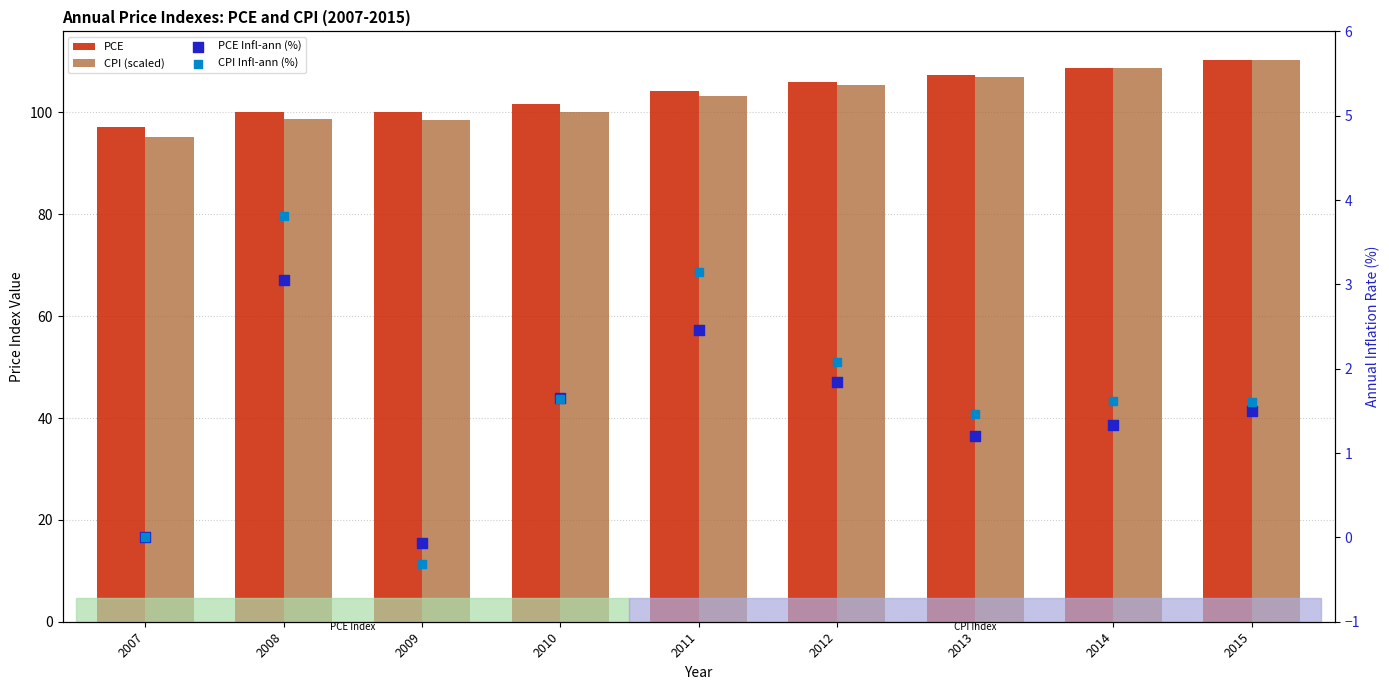

What are all the series names shown in the legend?

PCE, CPI (scaled), PCE Infl-ann (%), CPI Infl-ann (%)